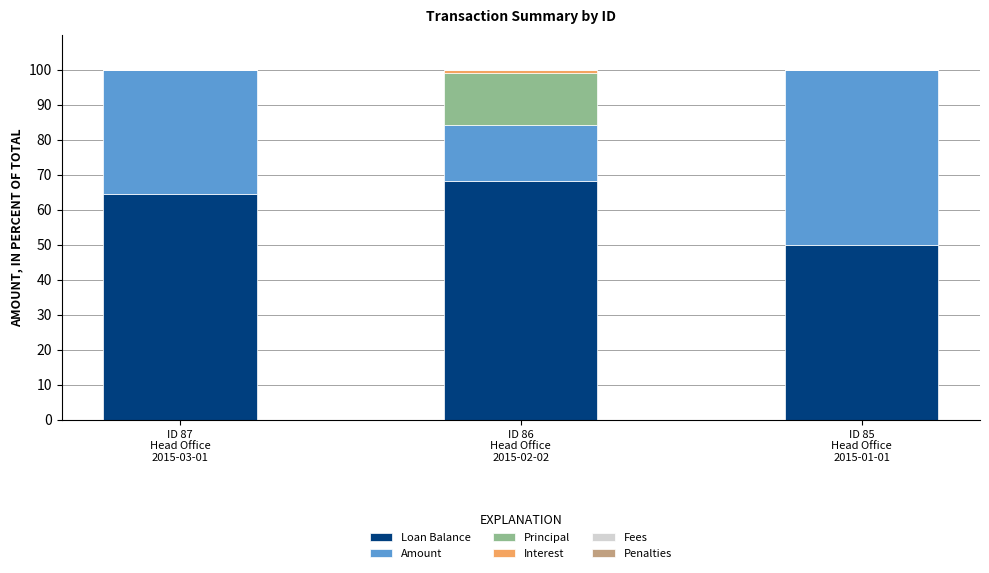

How many data points does each series have?

3